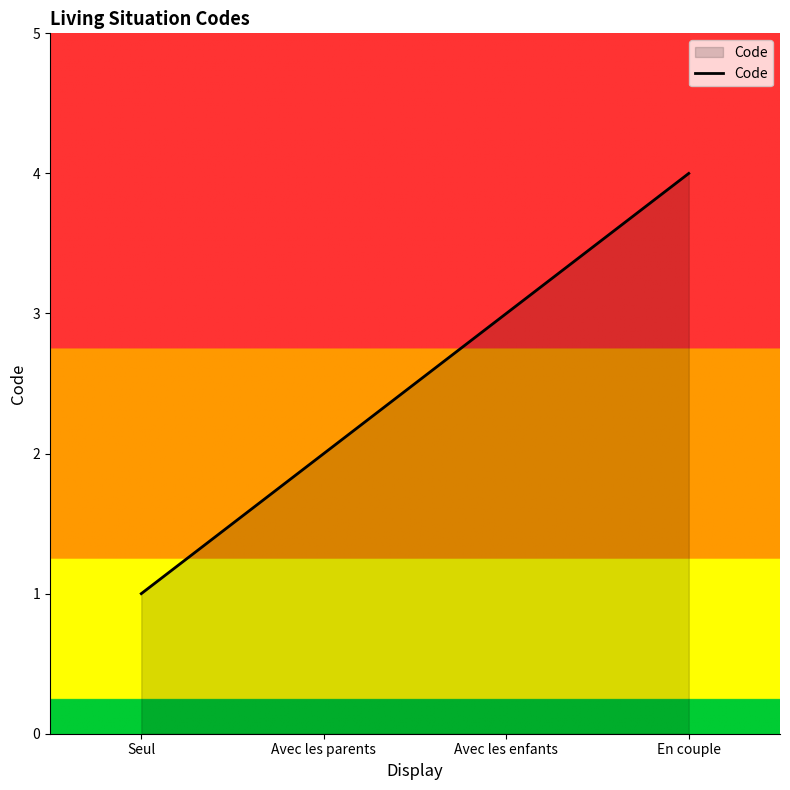

How many values are below 3?

2